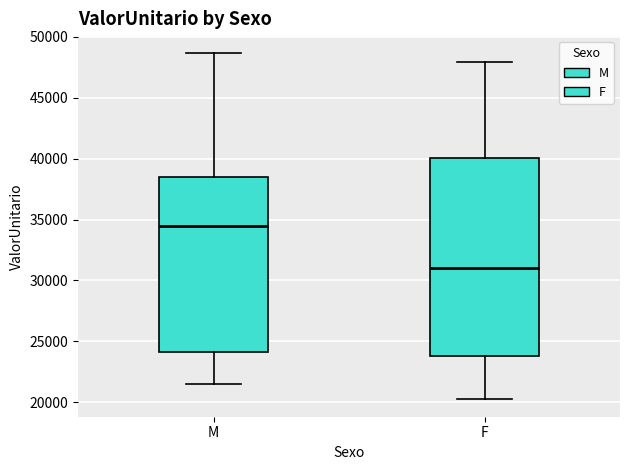

Reading left to right, read every box against the y-axis: the position of its median line, the range the box covers, and the ends of its whiskers. The values are not printed on the chart, so give them approximately, as read against the axis.

M: median 34500, box 24000 to 38500, whiskers 21500 to 48500
F: median 31000, box 24000 to 40000, whiskers 20000 to 48000